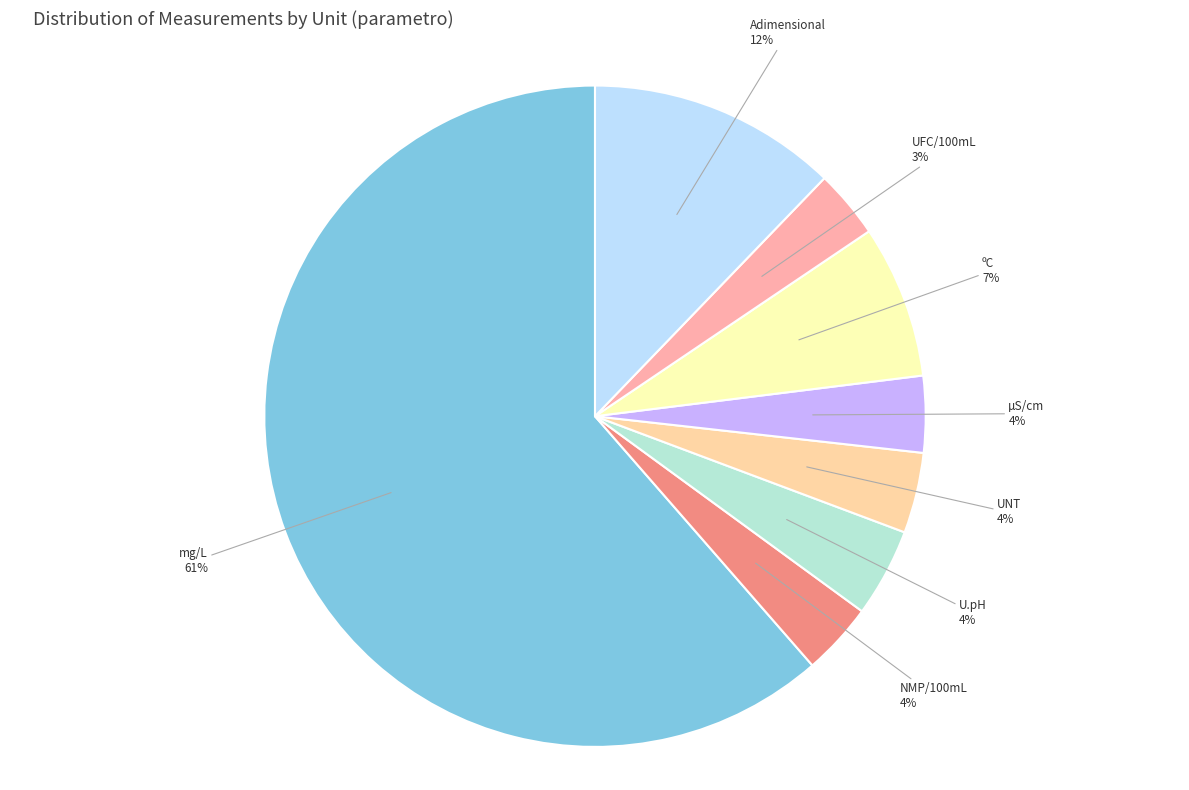

What percentage is the Adimensional slice, to the nearest percent?

12%